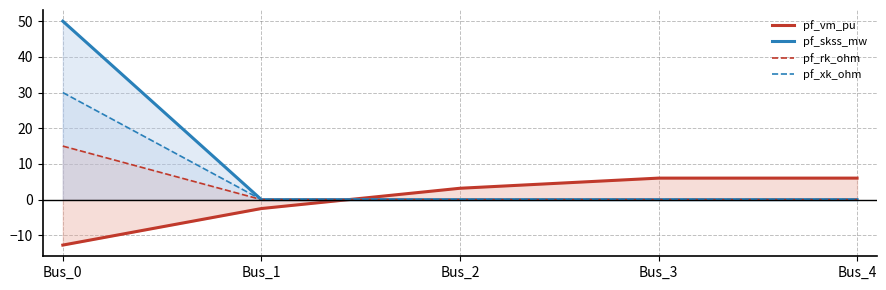

What is the total value across all series at Bus_3?

6.0